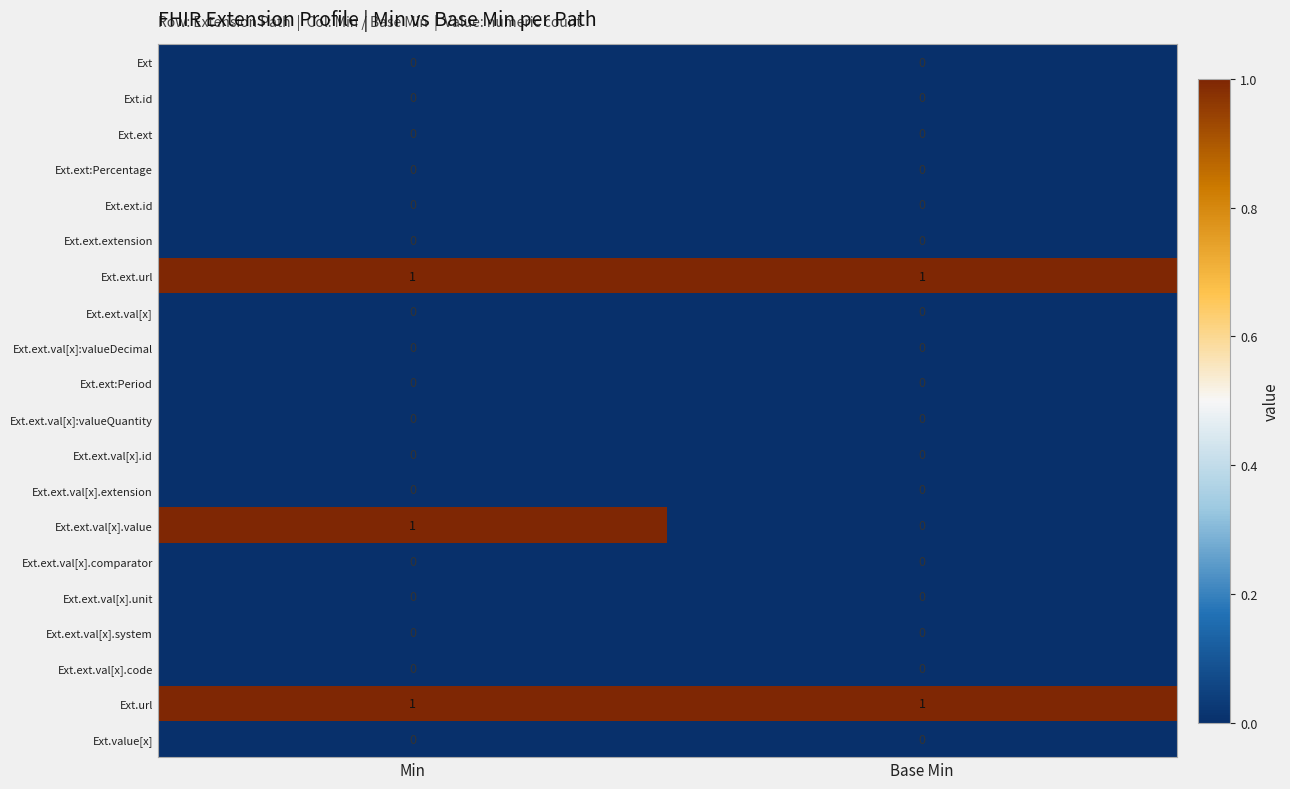

Is it true that Ext.ext.val[x]:valueDecimal equals 0 at Min?

True